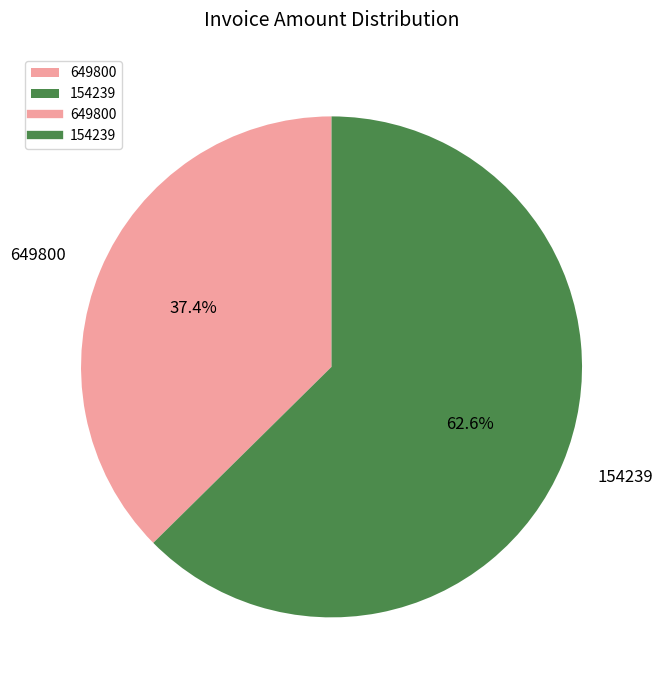

Count the number of slices in the pie.

2